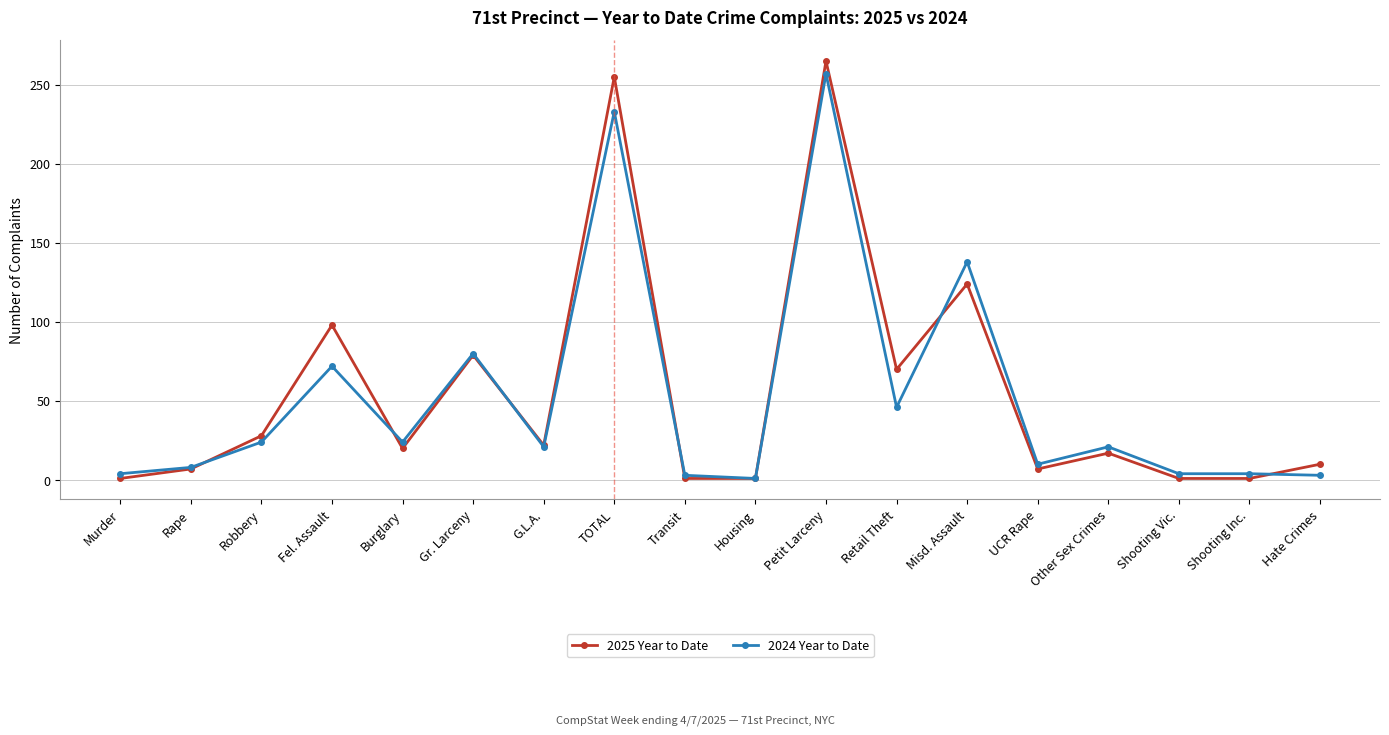

Where is the first local maximum for 2025 Year to Date?

Fel. Assault